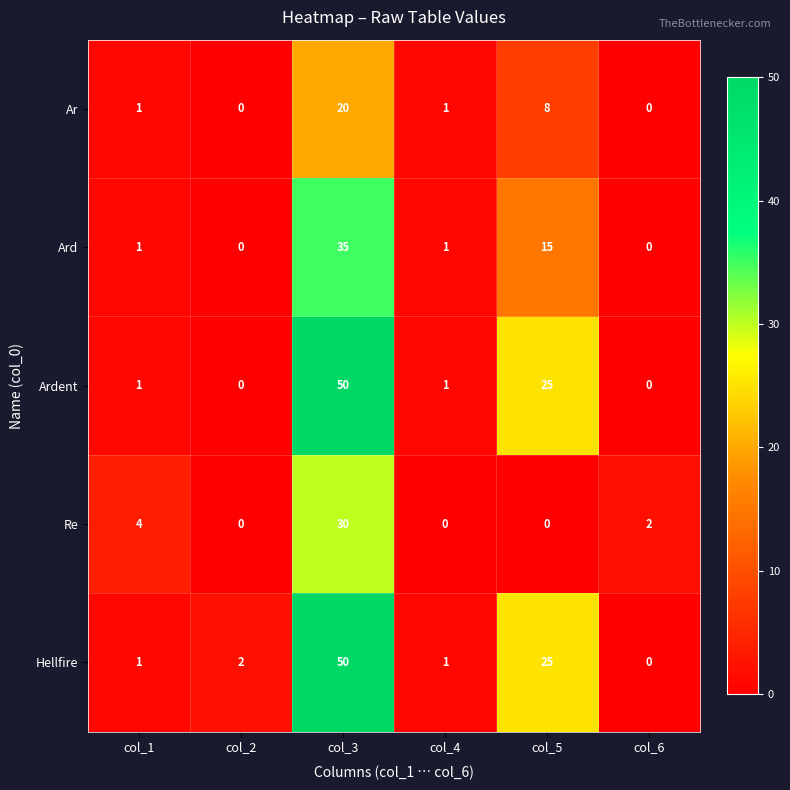

Which series changed the most between col_1 and col_4?

Re